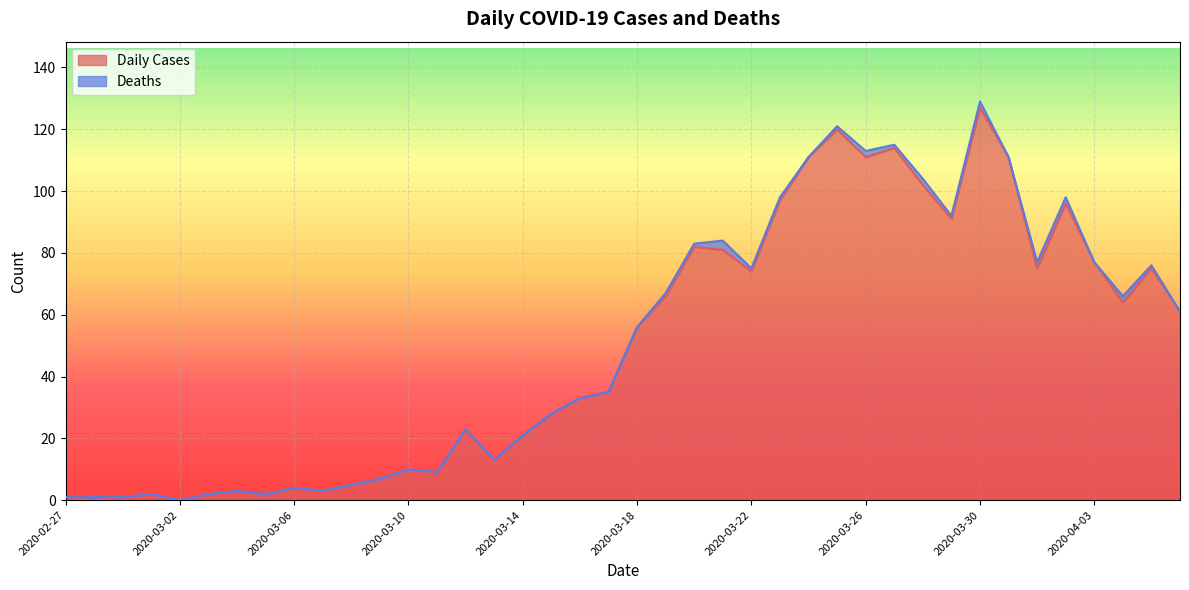

Where is the first local minimum?

2020-02-28